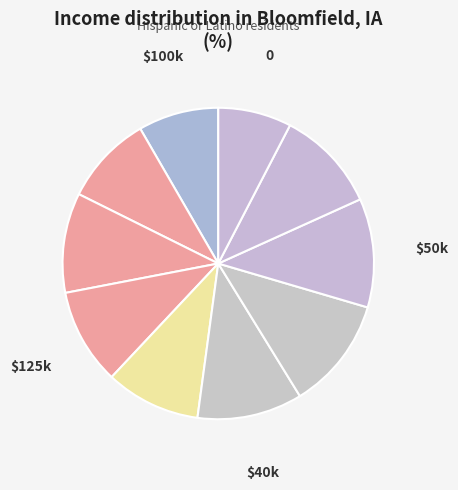

Count the number of slices in the pie.

10